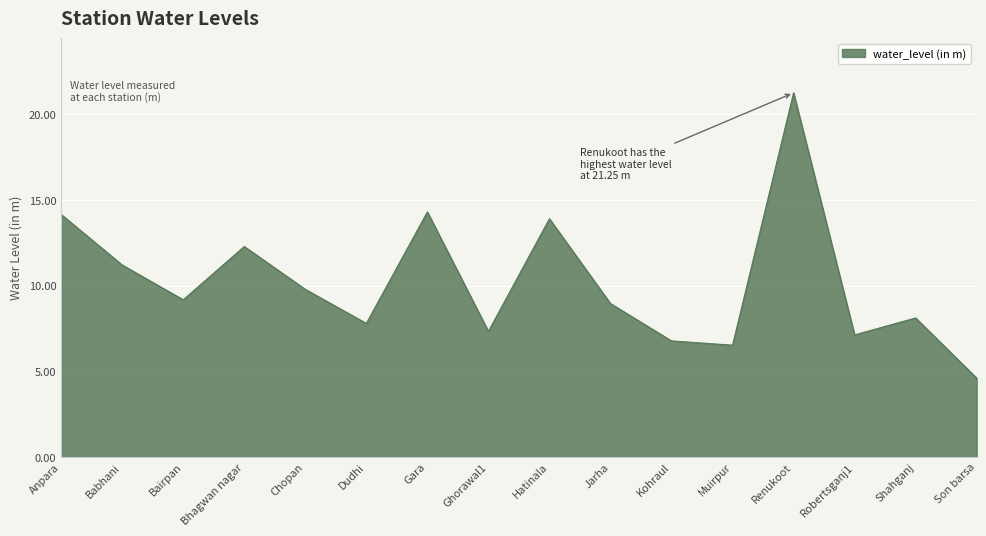

What is the smallest value displayed?

4.6